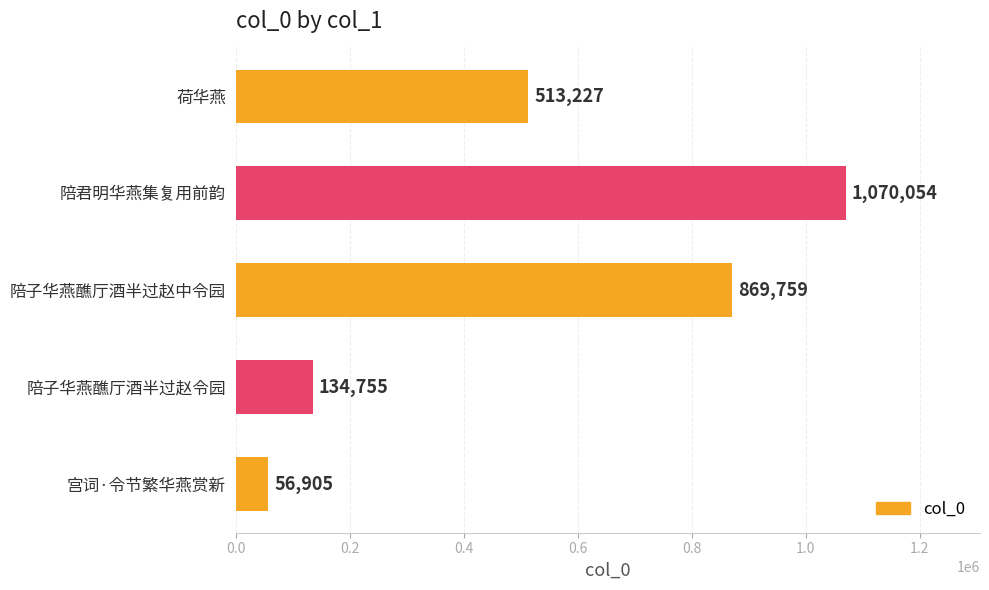

Rank the categories by value from highest to lowest.

陪君明华燕集复用前韵, 陪子华燕醮厅酒半过赵中令园, 荷华燕, 陪子华燕醮厅酒半过赵令园, 宫词·令节繁华燕赏新